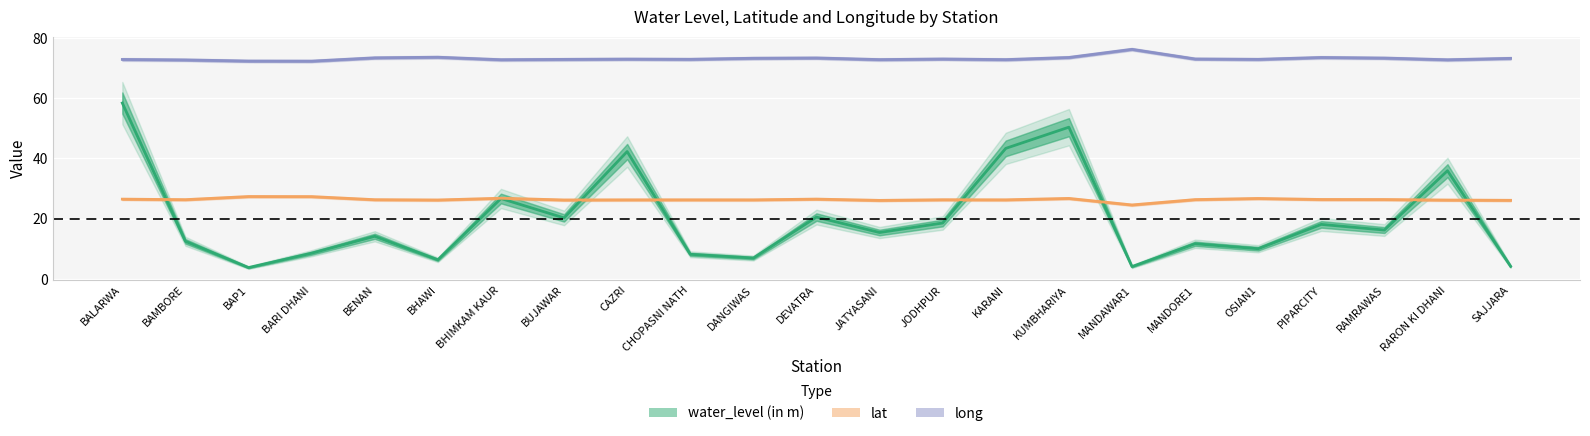

How many data points in water_level (in m) are above 15?

12